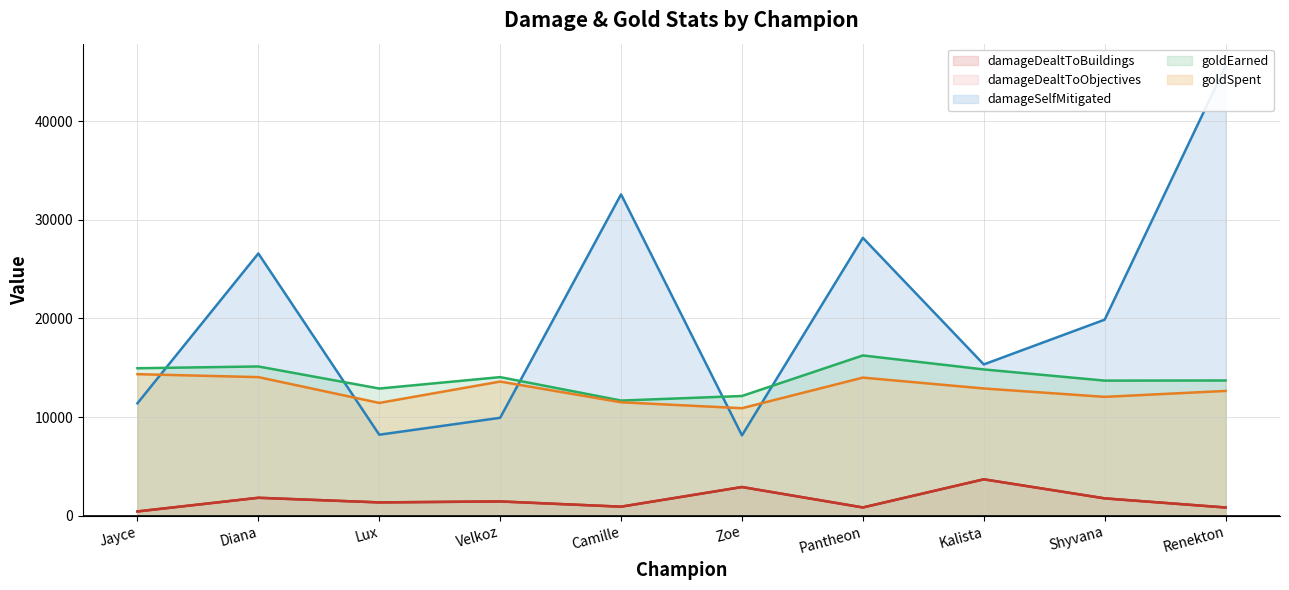

Rank the categories by damageSelfMitigated (line) value from lowest to highest.

Zoe, Lux, Velkoz, Jayce, Kalista, Shyvana, Diana, Pantheon, Camille, Renekton